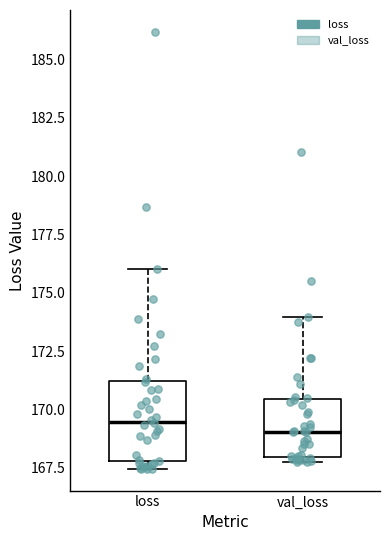

Reading left to right, read every box against the y-axis: the position of its median line, the range the box covers, and the ends of its whiskers. The values are not printed on the chart, so give them approximately, as read against the axis.

loss: median 169.5, box 168.0 to 171.0, whiskers 167.5 to 176.0
val_loss: median 169.0, box 168.0 to 170.5, whiskers 167.5 to 174.0